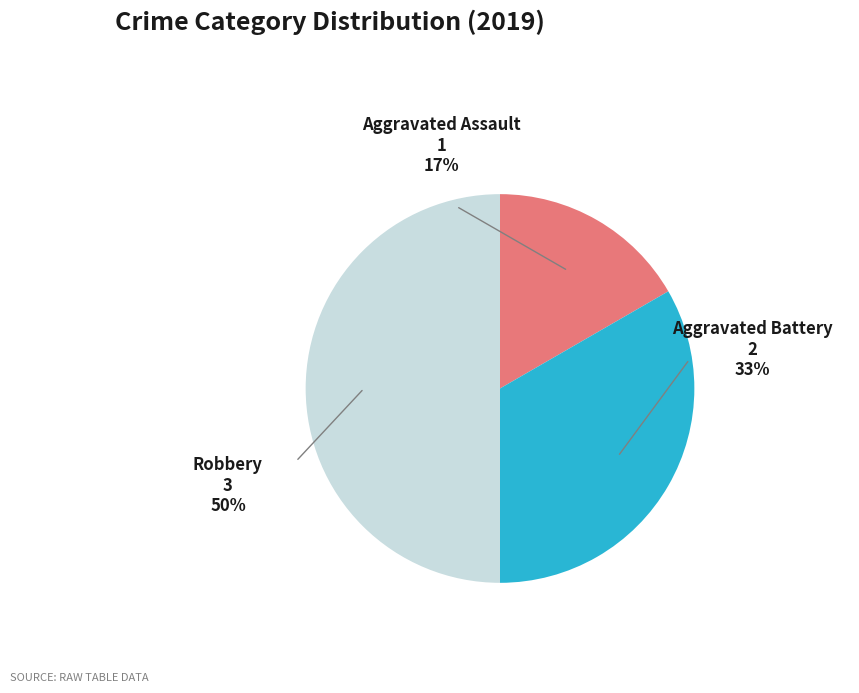

Which has a higher value, Aggravated Assault or Aggravated Battery?

Aggravated Battery